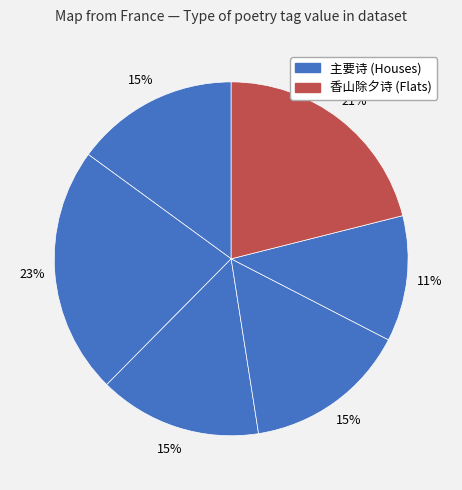

How many slices are in this pie chart?

6